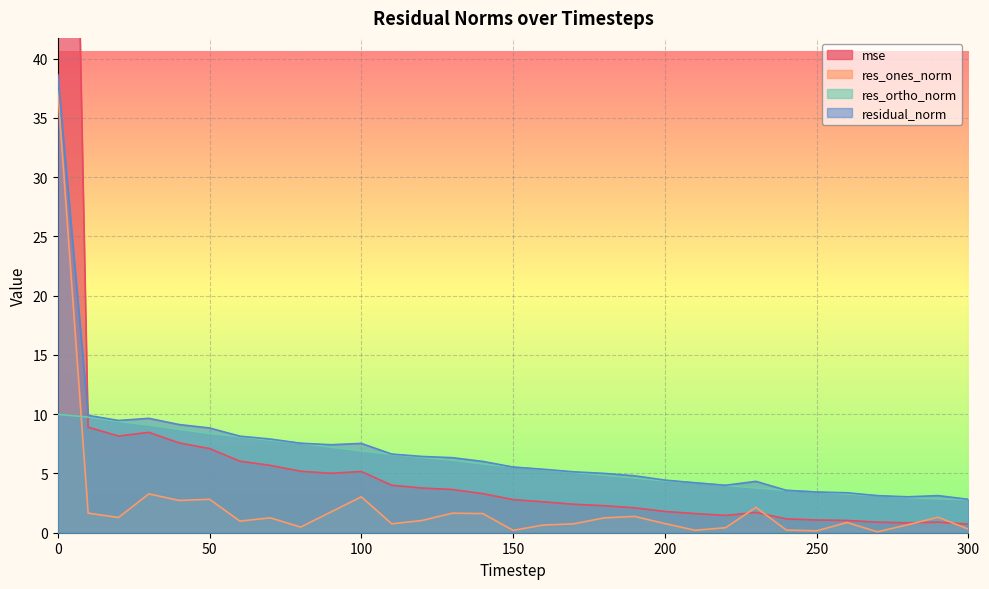

What is the sum of all res_ortho_norm values?

181.4